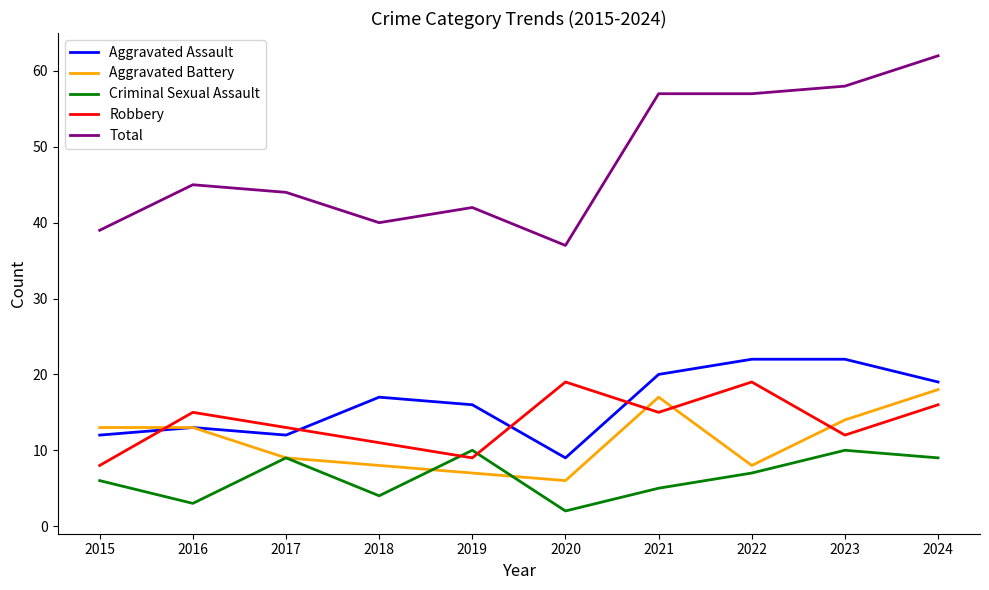

Which category has the lowest value across all series?

2020